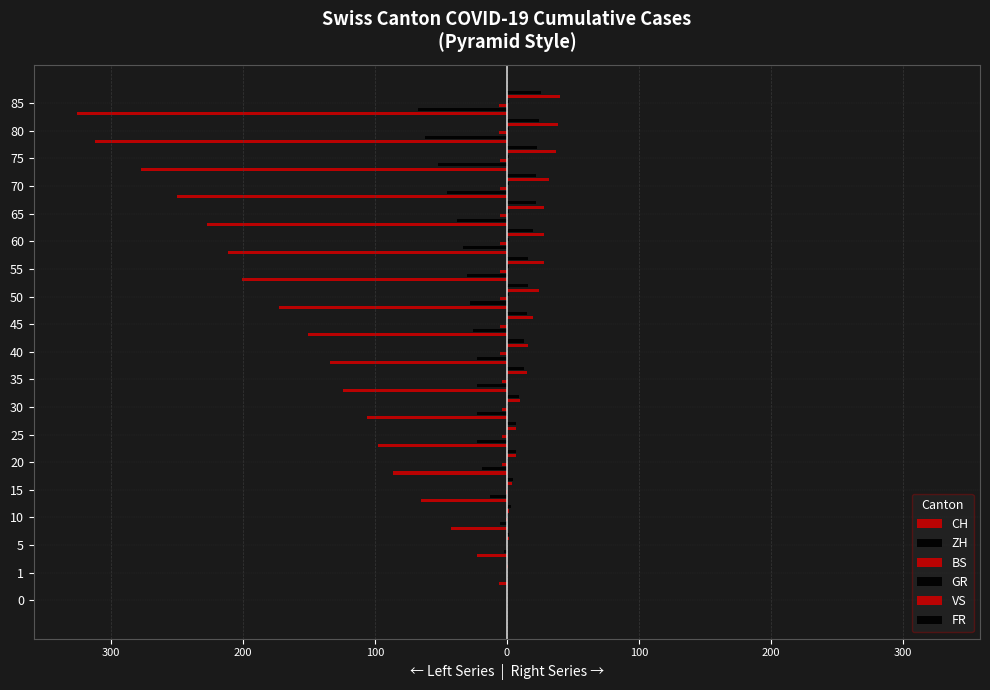

How many values in the VS series exceed 16?

9